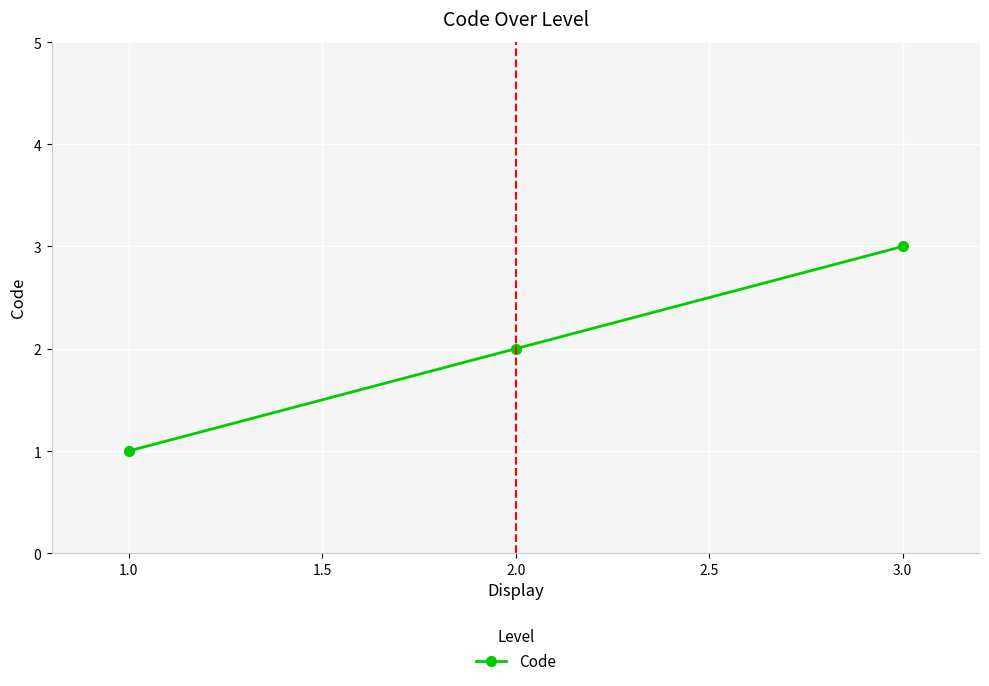

Which has a higher value, 2.0 or 1.0?

2.0